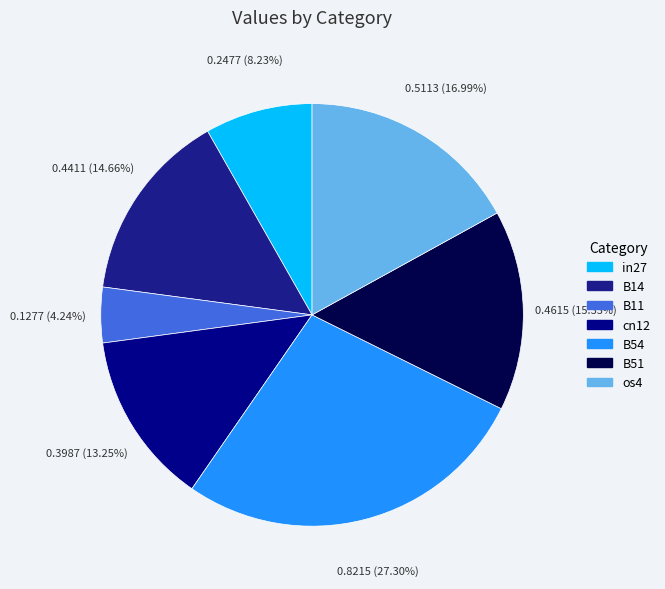

What percentage is the B54 slice, to the nearest percent?

27%